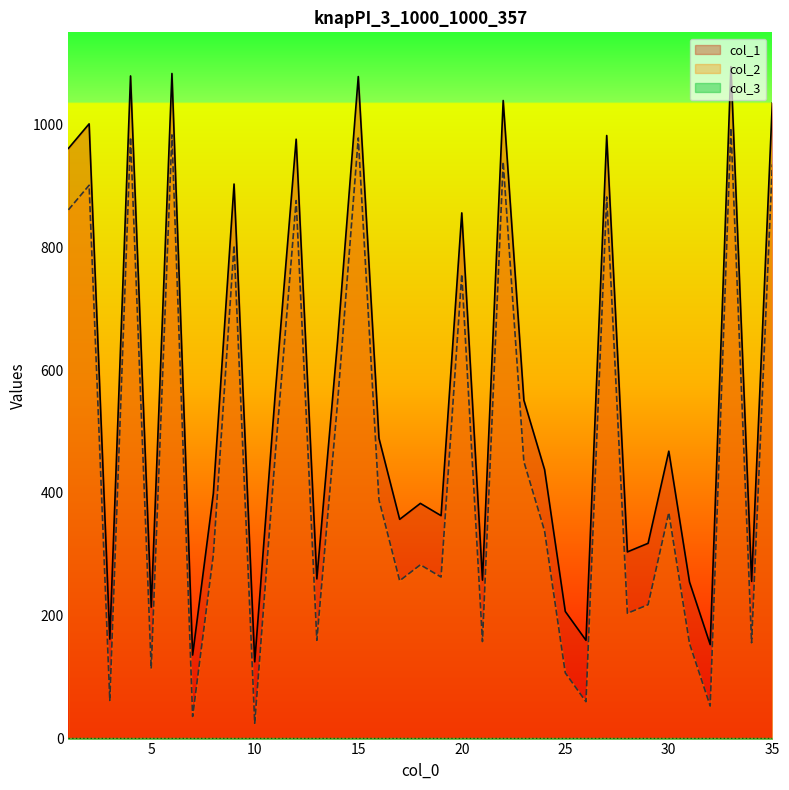

At which category is the sum across all series the highest?

33